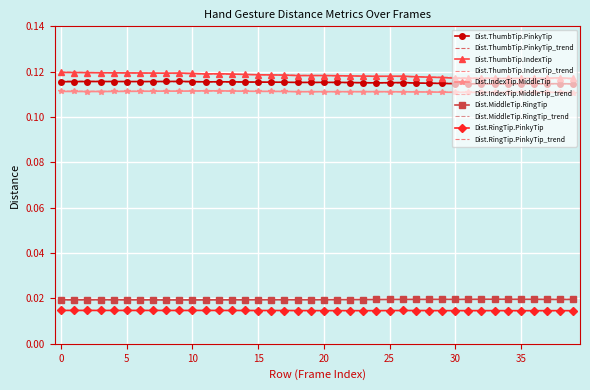

True or false: Dist.ThumbTip.IndexTip and Dist.MiddleTip.RingTip_trend intersect in this chart.

False